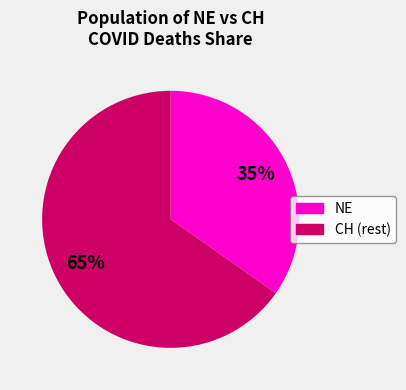

Count the number of slices in the pie.

2